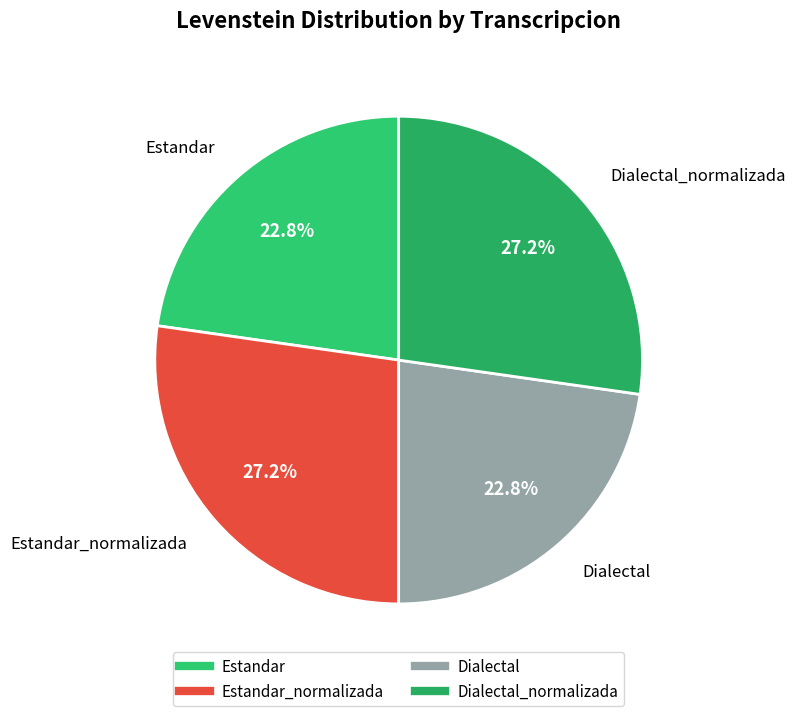

How many segments does this pie chart have?

4